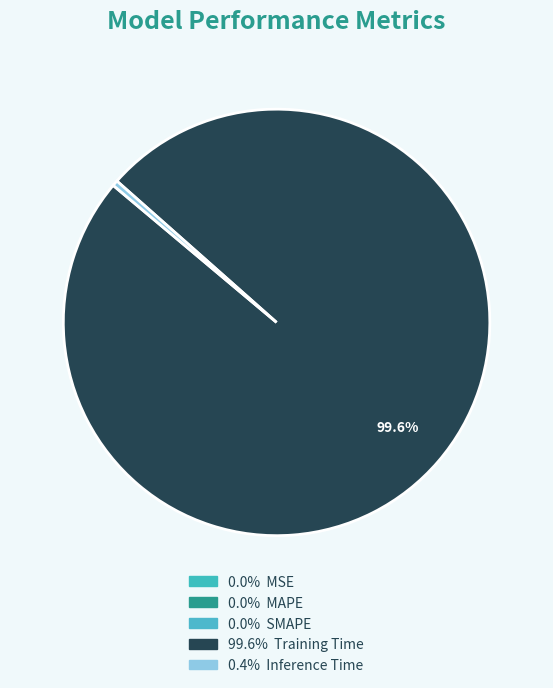

Rank the categories by value from lowest to highest.

MSE, SMAPE, MAPE, Inference Time, Training Time